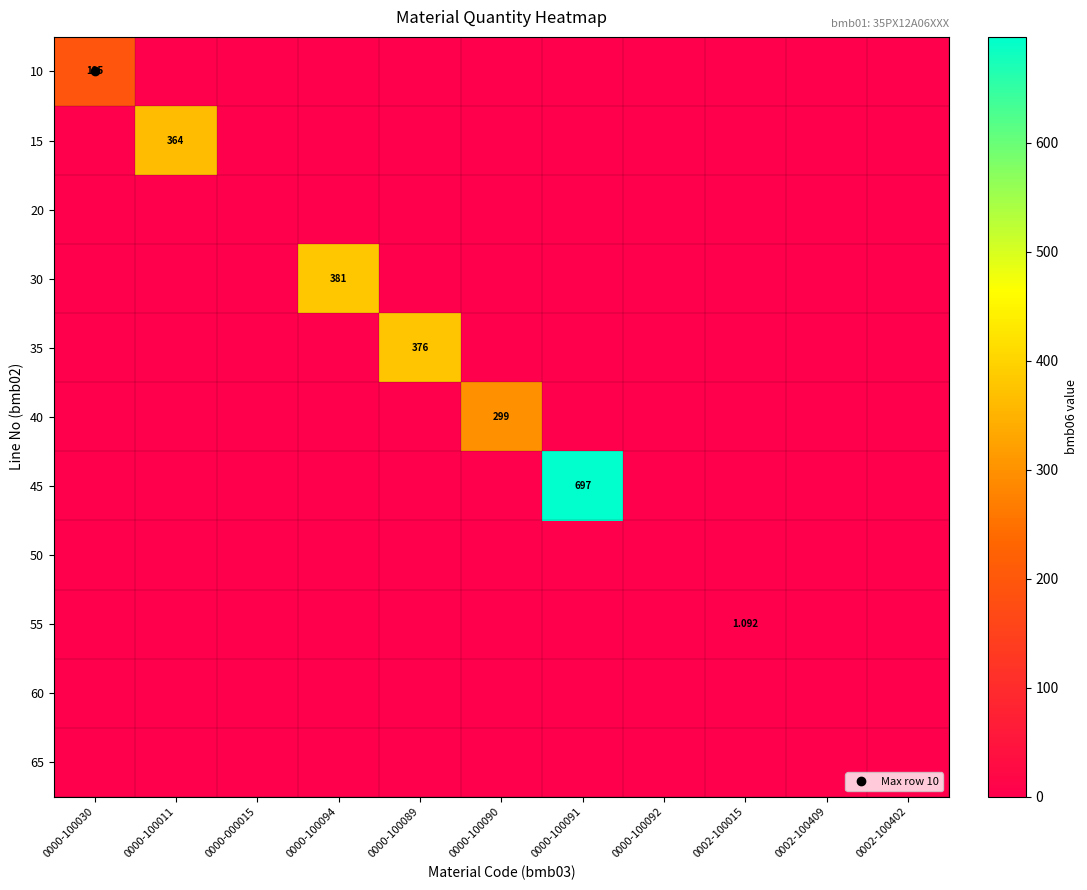

Which category has the lowest value in the 35 series?

0000-100030